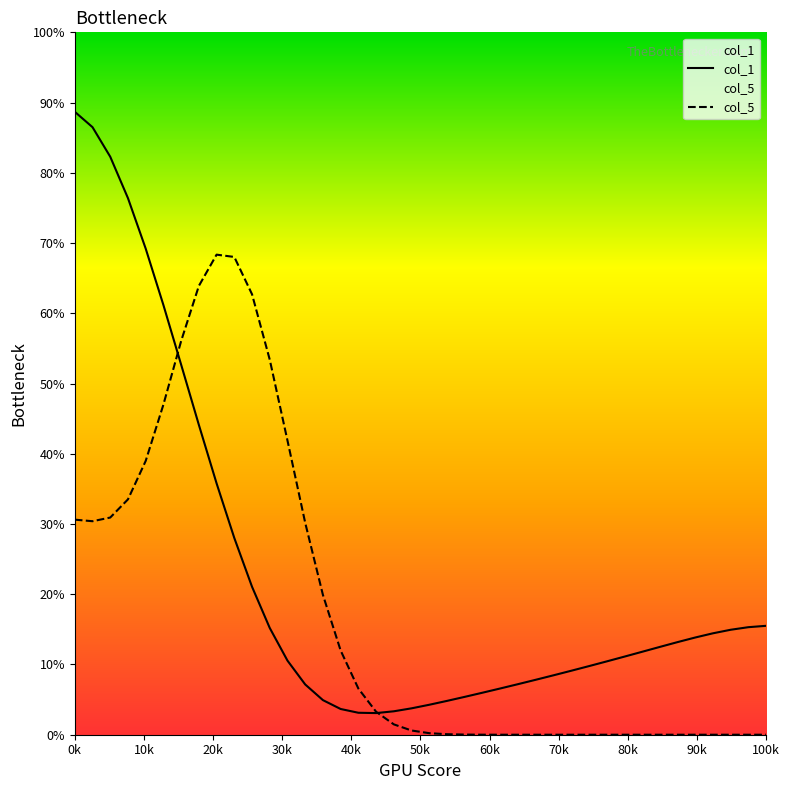

Rank the series by their average value, from highest to lowest.

col_1, col_5